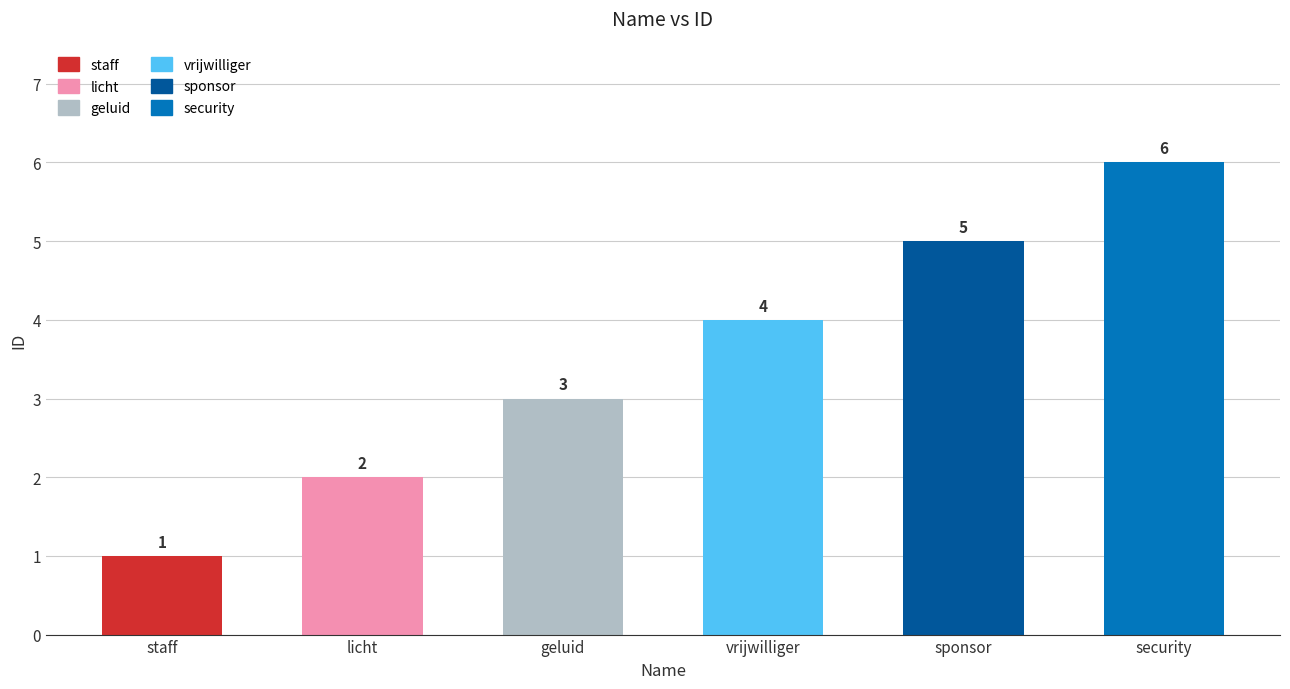

Rank the categories by value from highest to lowest.

security, sponsor, vrijwilliger, geluid, licht, staff